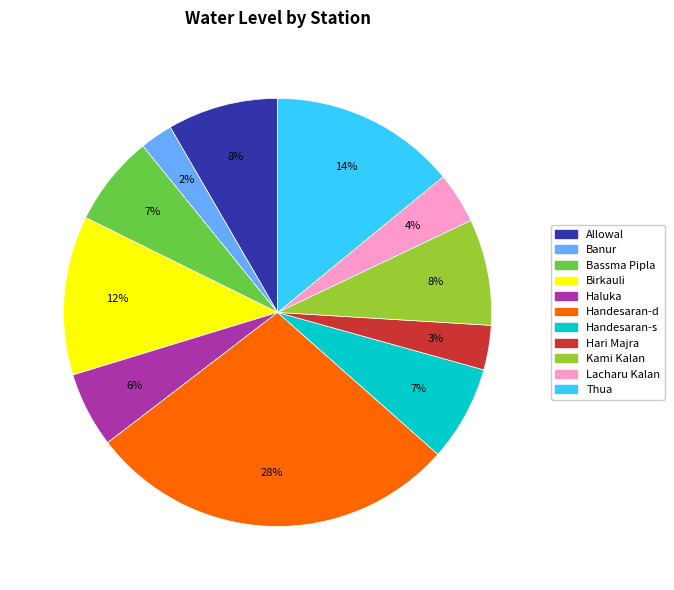

Is there any slice that represents more than half of the pie?

No